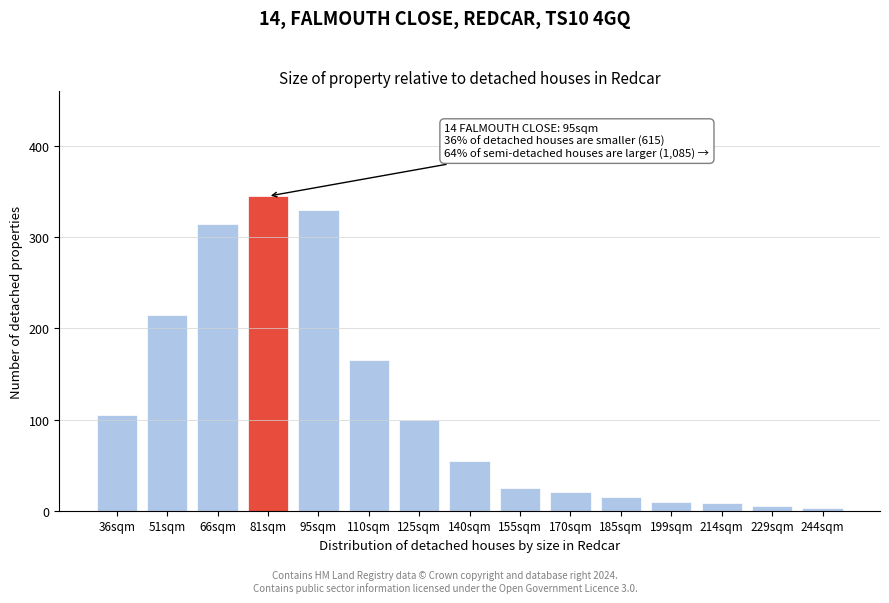

Reading left to right, list all the values displayed in this chart.

36sqm=105	51sqm=215	66sqm=315	81sqm=345	95sqm=330	110sqm=165	125sqm=100	140sqm=55	155sqm=25	170sqm=20	185sqm=15	199sqm=10	214sqm=8	229sqm=5	244sqm=3